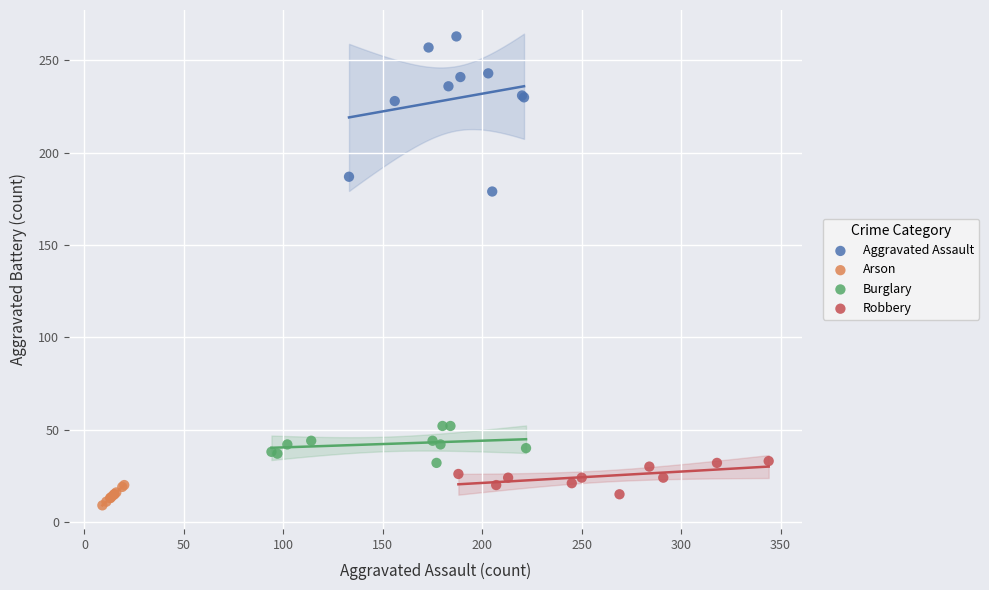

Which series reaches the maximum Y coordinate?

Aggravated Assault